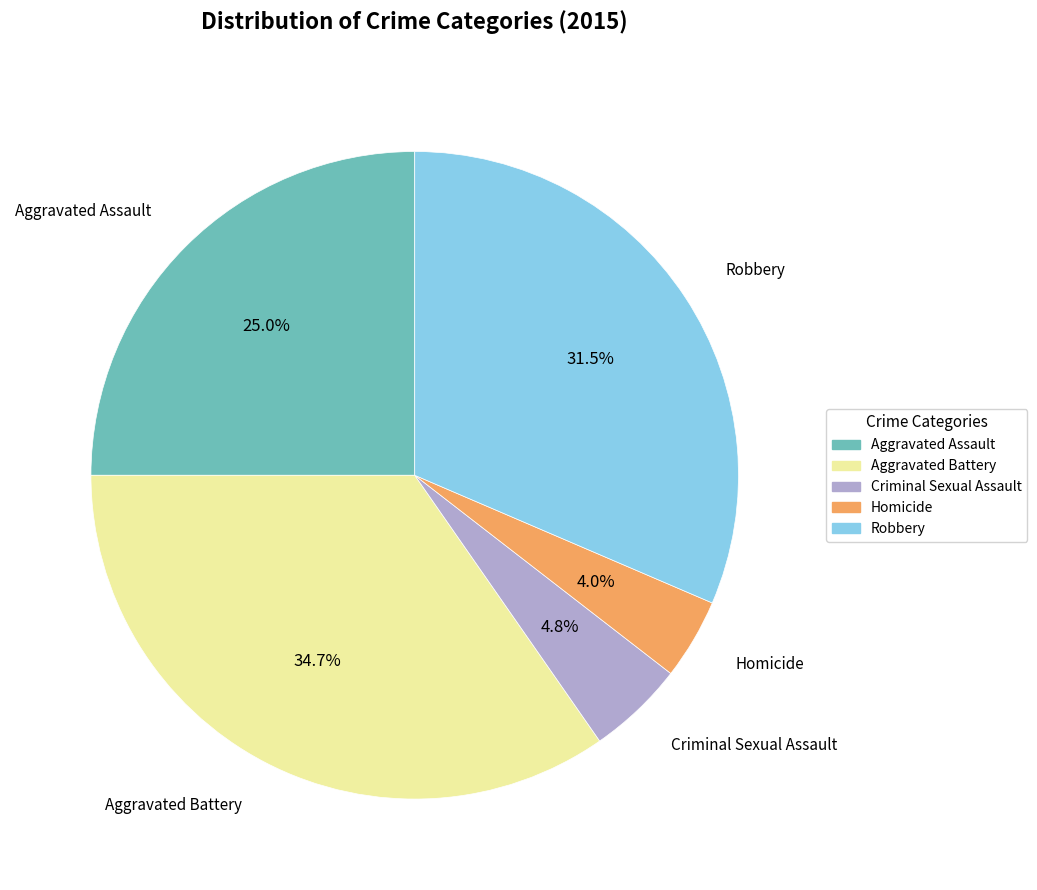

What is the smallest slice in the pie chart?

Homicide